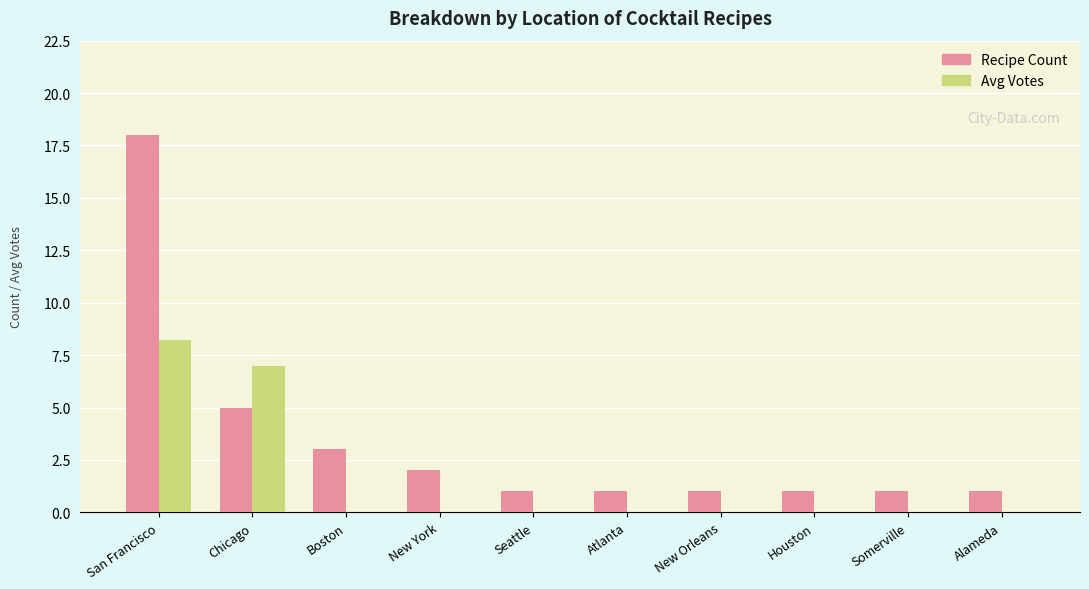

Which series changed the most between Boston and New Orleans?

Recipe Count